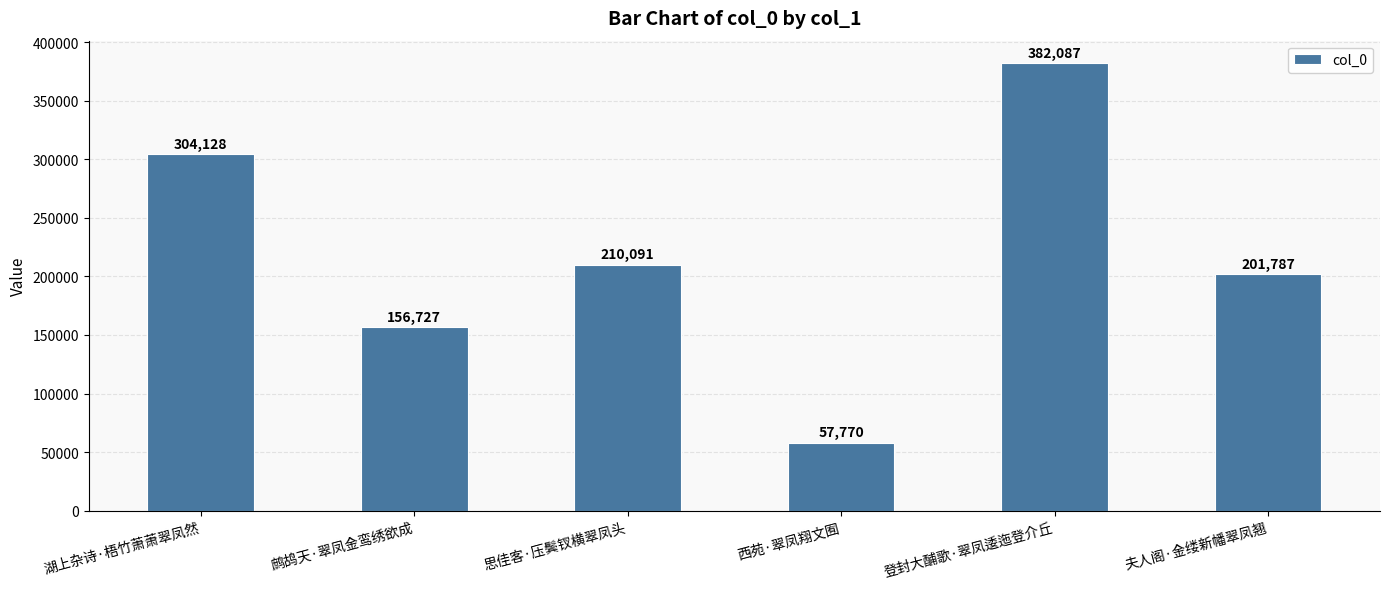

What is the value of the 1st bar from the left?

304128